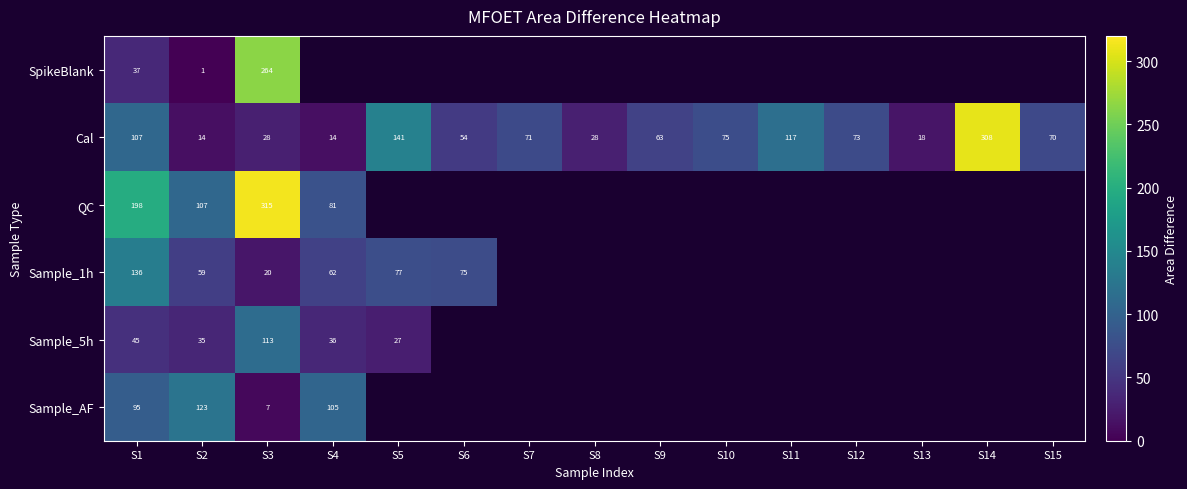

Which series changed the most between S1 and S2?

Cal